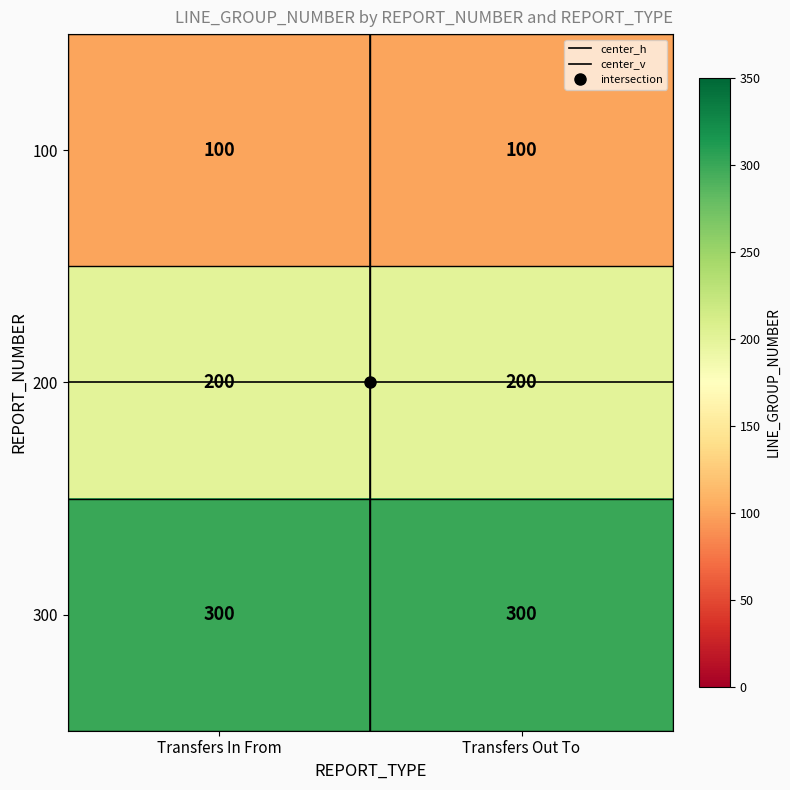

What is the spread (max minus min) of values at Transfers Out To?

200